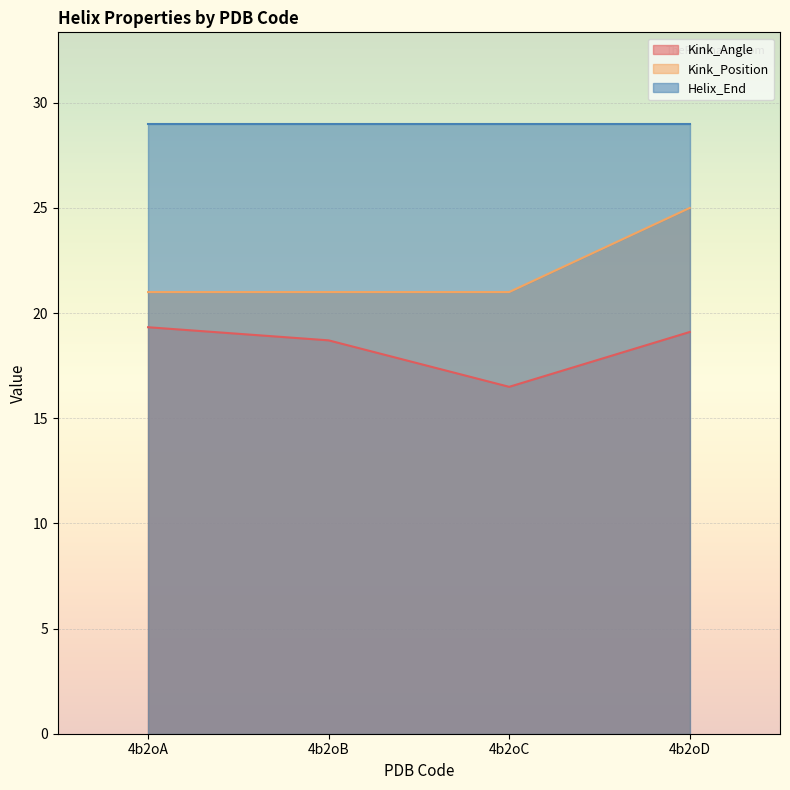

Which category has the lowest value across all series?

4b2oC